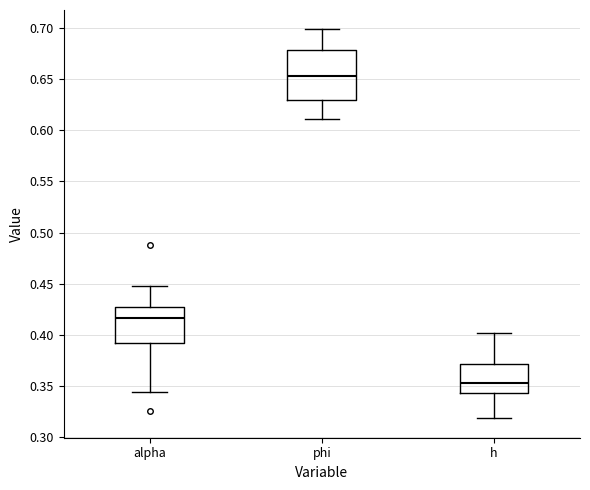

Which box's median line is the lowest?

h